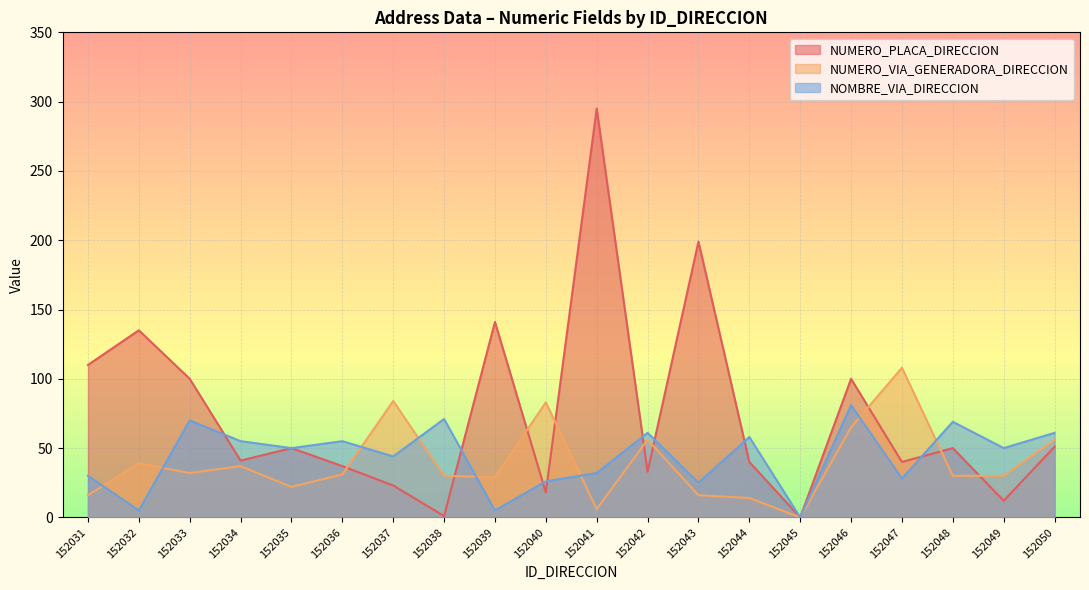

Reading left to right, extract all data points from this chart.

NUMERO_PLACA_DIRECCION: 110	135	100	41	50	37	23	1	141	18	295	33	199	40	0	100	40	50	12	51
NUMERO_VIA_GENERADORA_DIRECCION: 16	39	32	37	22	31	84	30	29	83	6	56	16	14	0	65	108	30	30	56
NOMBRE_VIA_DIRECCION: 30	5	70	55	50	55	44	71	5	26	32	61	25	58	0	81	28	69	50	61